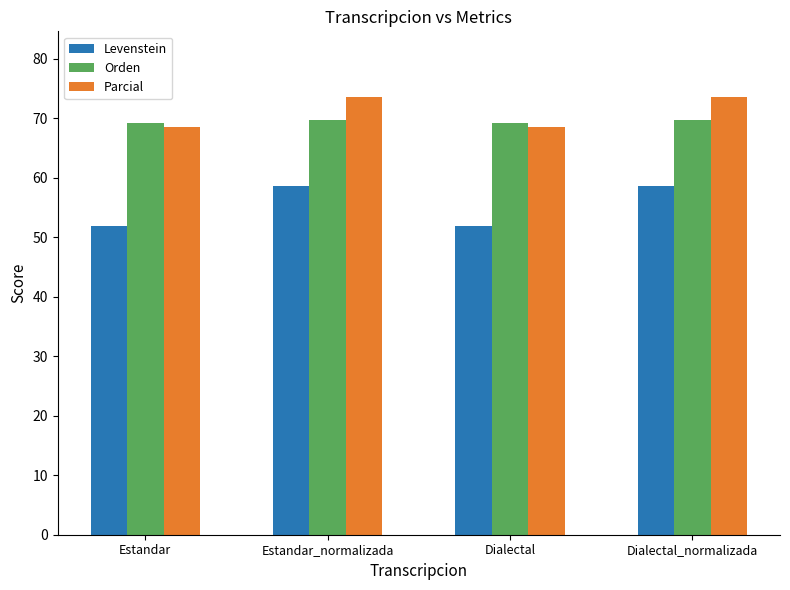

What is the spread (max minus min) of values at Dialectal_normalizada?

15.0